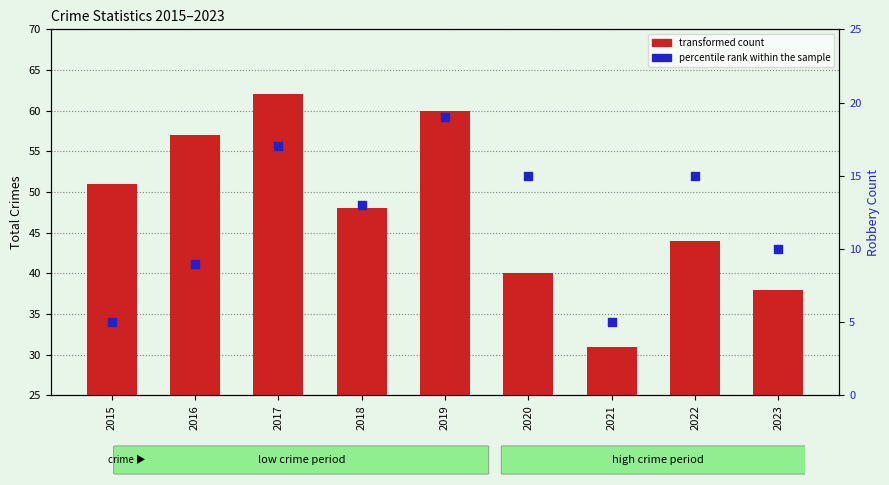

Which series reaches the maximum Y coordinate?

transformed count